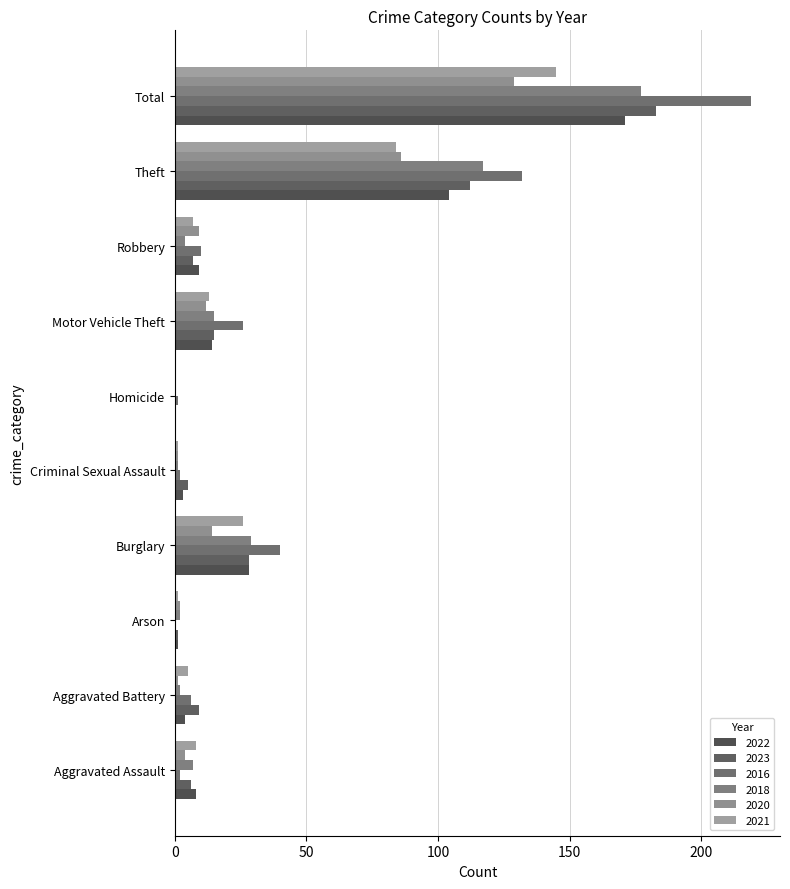

Where is 2022 nearest to the value 85?

Theft